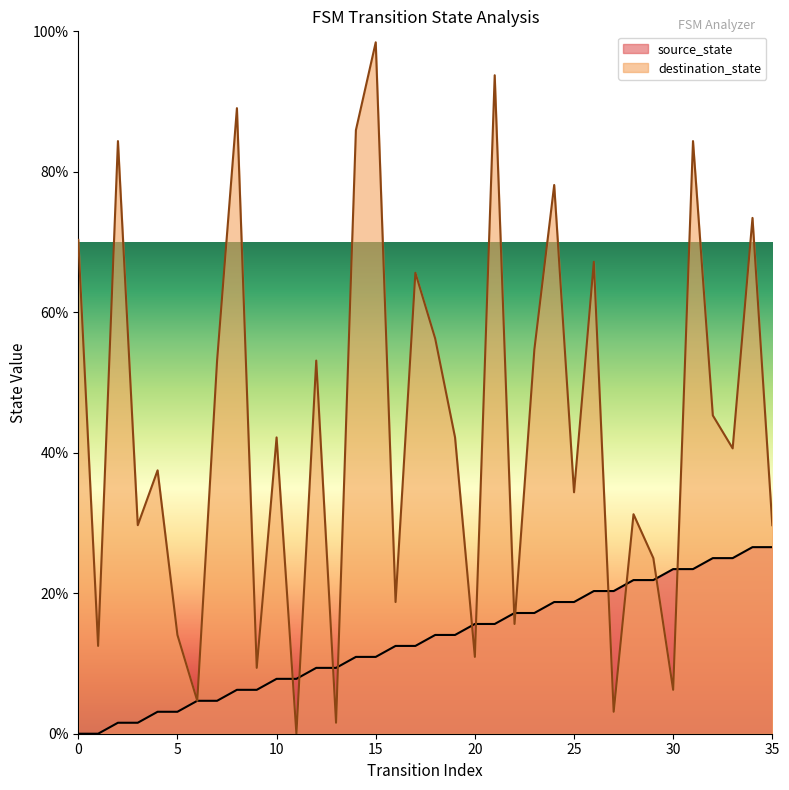

How many categories are shown in the chart?

36